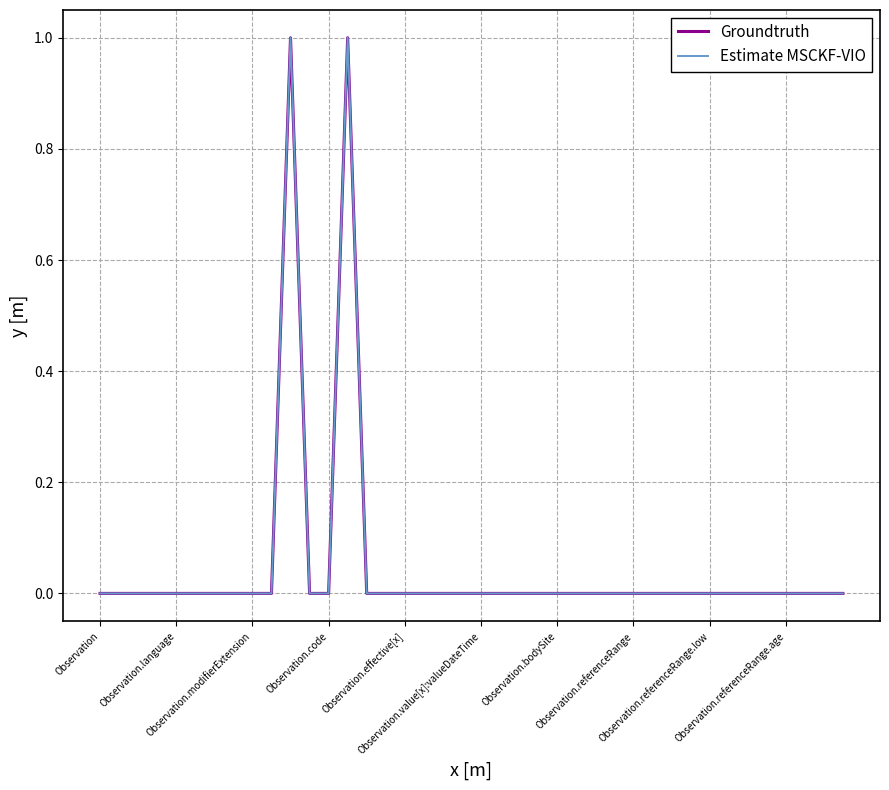

What is the maximum value shown in the chart?

1